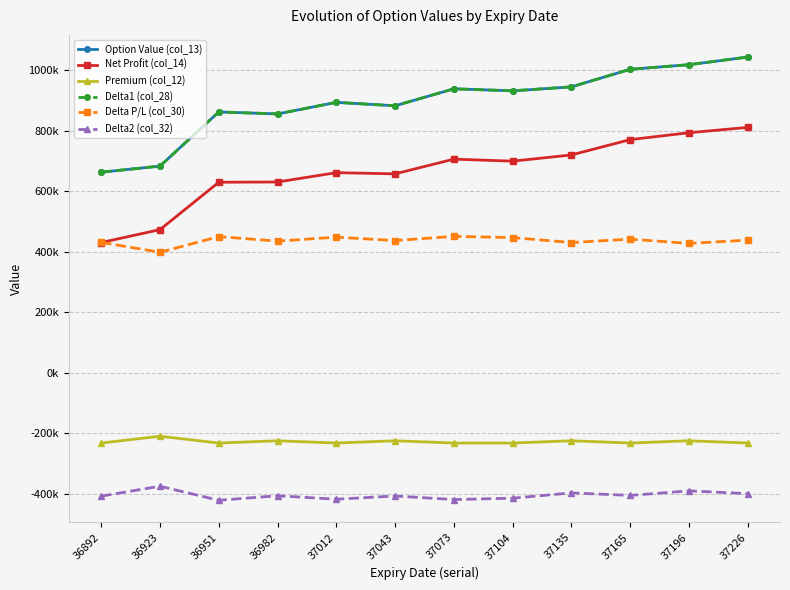

At which category is the sum across all series the highest?

37226